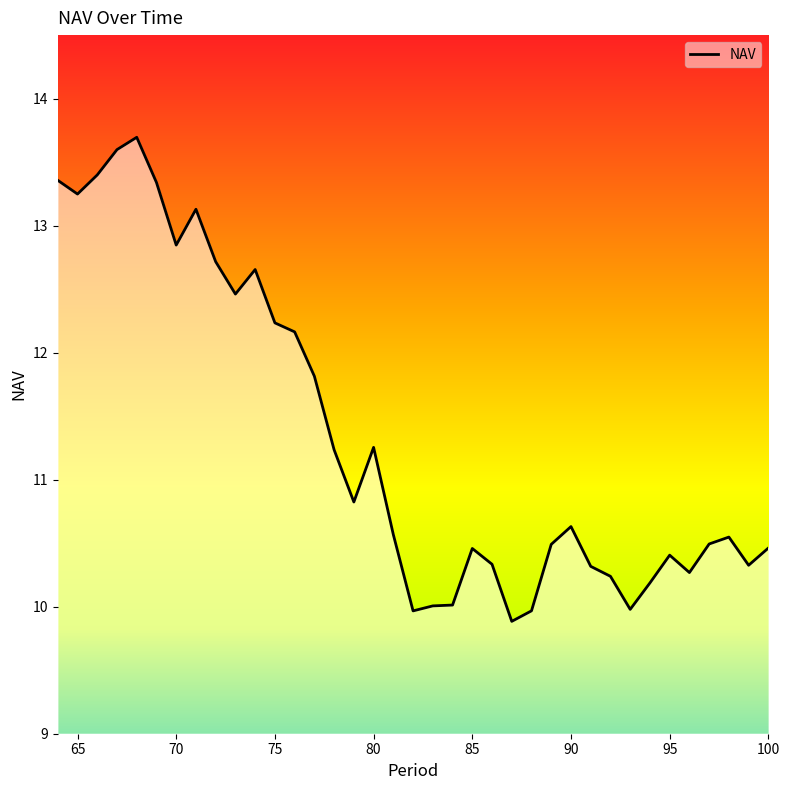

What is the smallest value displayed?

9.9